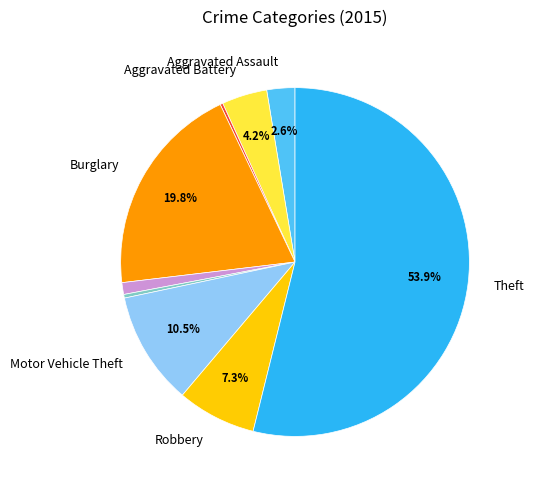

Is there a majority slice in this chart?

Yes